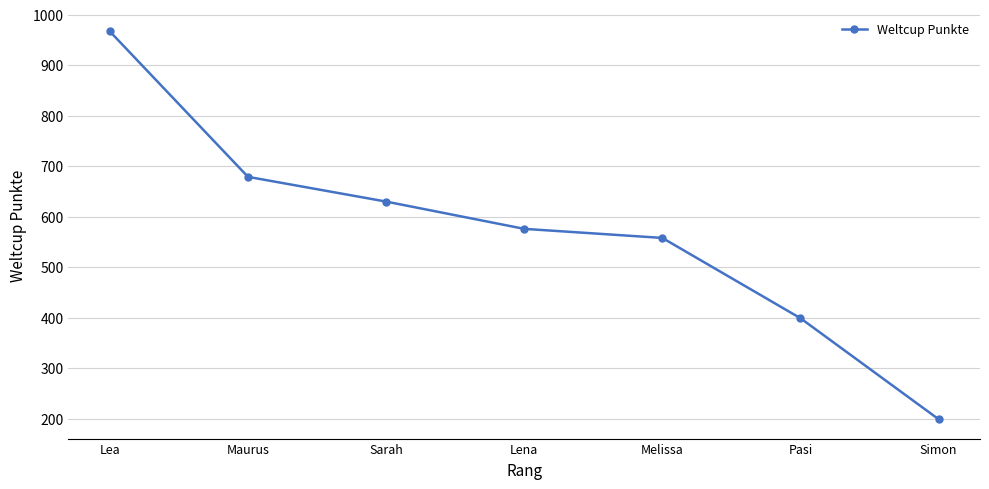

At which label does the data first exceed 576?

Lea